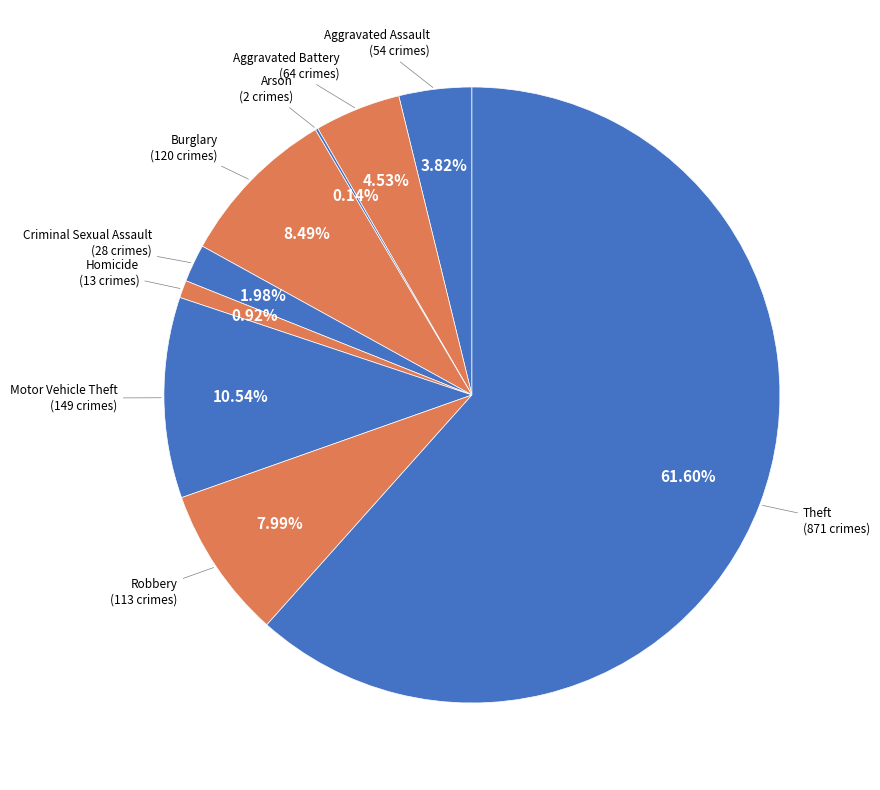

Which category has the smallest portion of the pie?

Arson